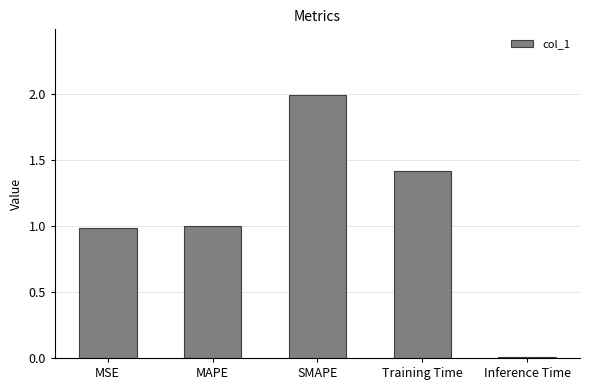

The chart shows a value of 1.0 at MAPE. True or false?

True